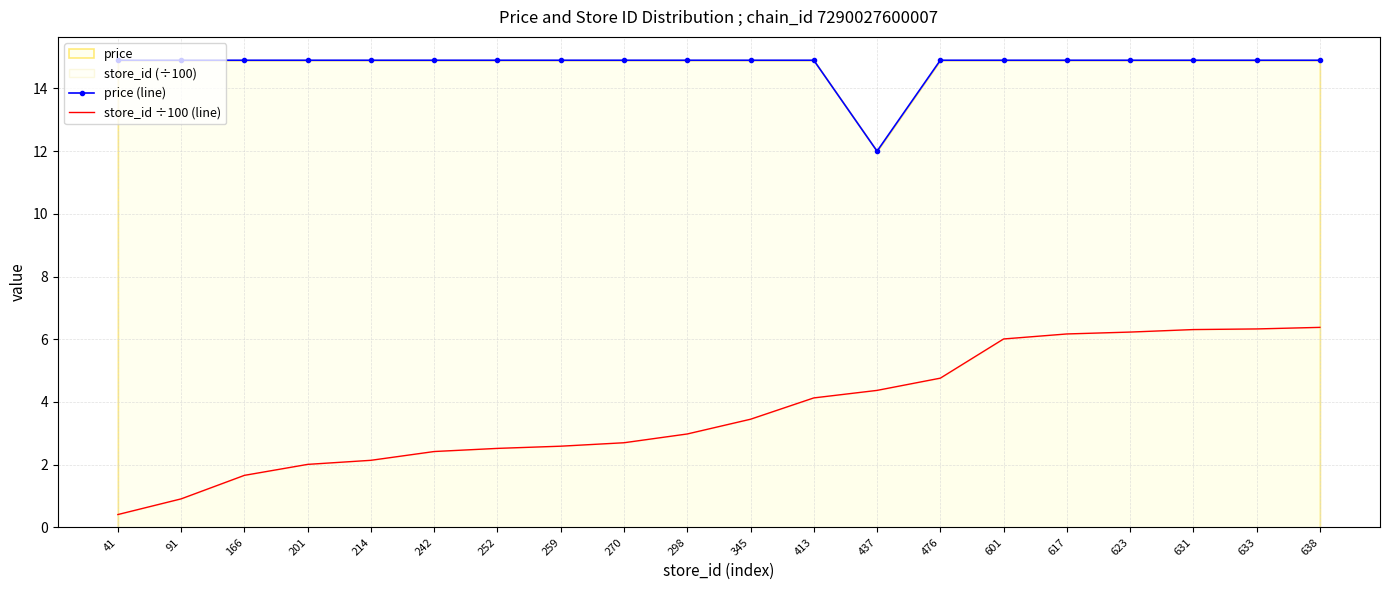

What is the sum of the store_id ÷100 (line) values at 633 and 252?

8.8